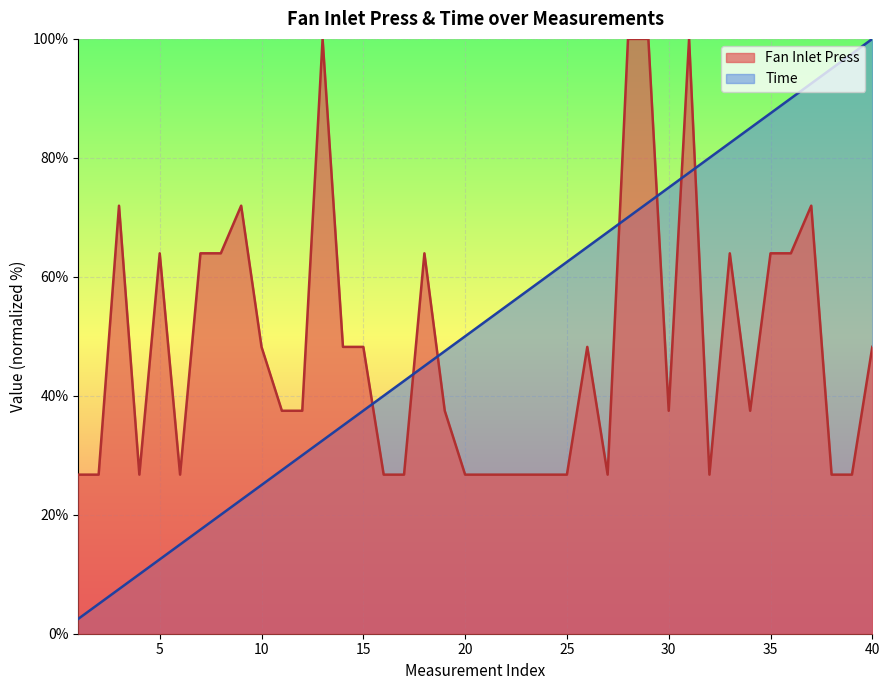

The Time series shows 10.7 at 3. True or false?

False